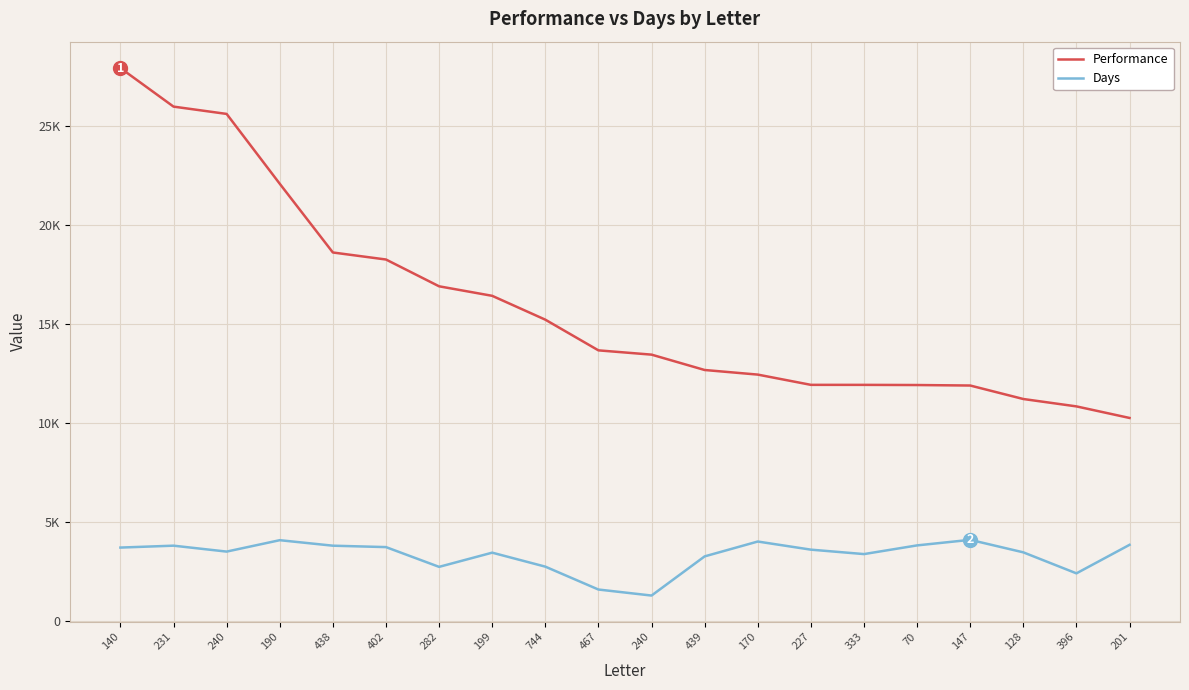

True or false: Performance and Days intersect in this chart.

False